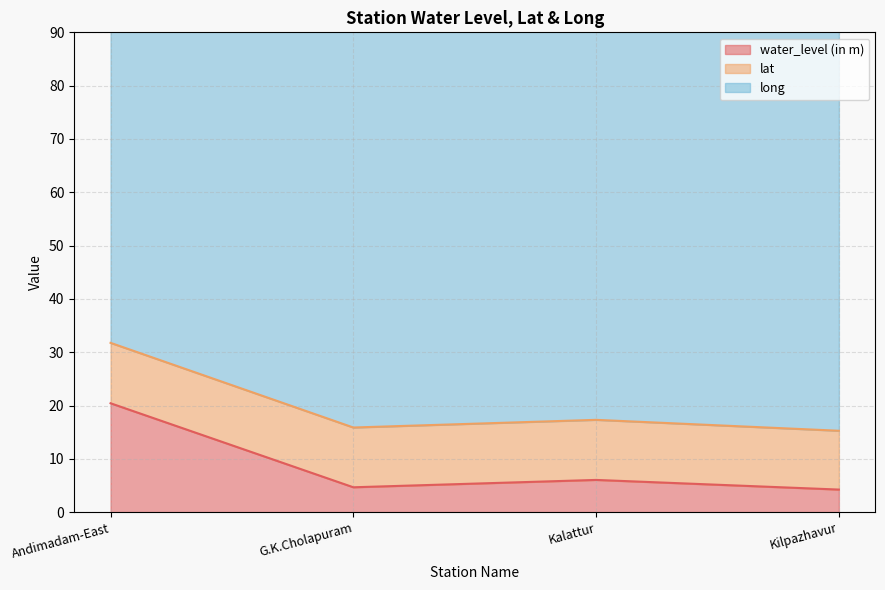

What is the label of the 4th point from the left?

Kilpazhavur